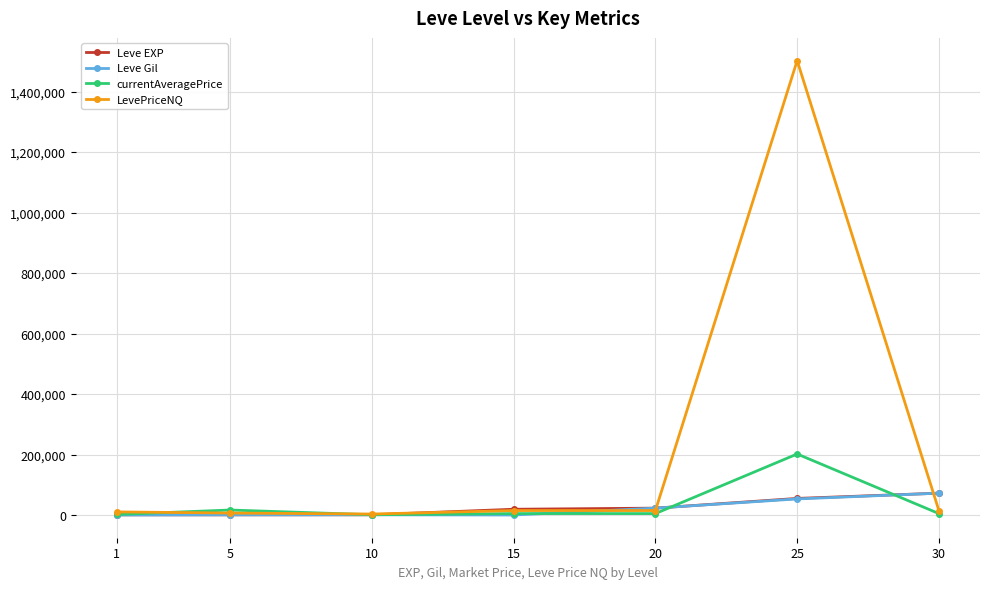

What is the value of the currentAveragePrice point at the 6th from the left?

201960